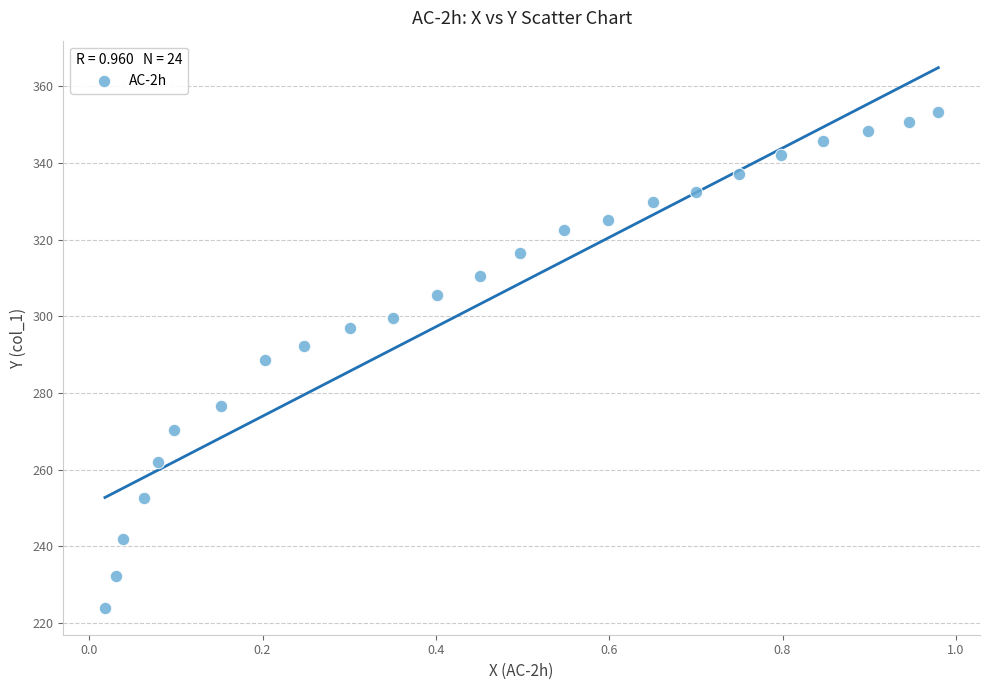

What is the range of X values (max minus min)?

1.0